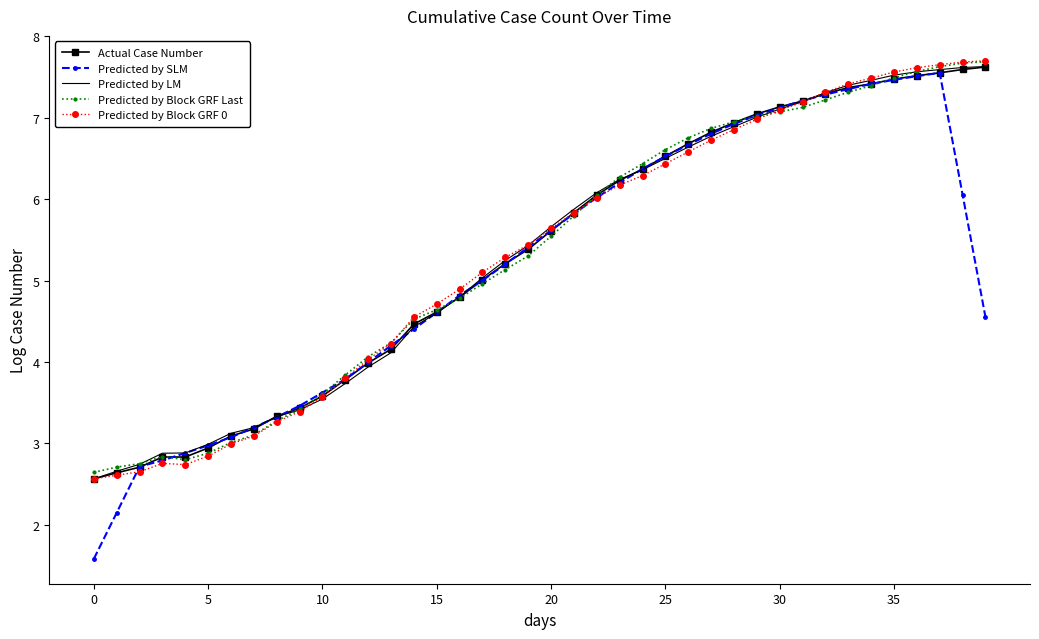

Which series has the largest range (max minus min)?

Predicted by SLM